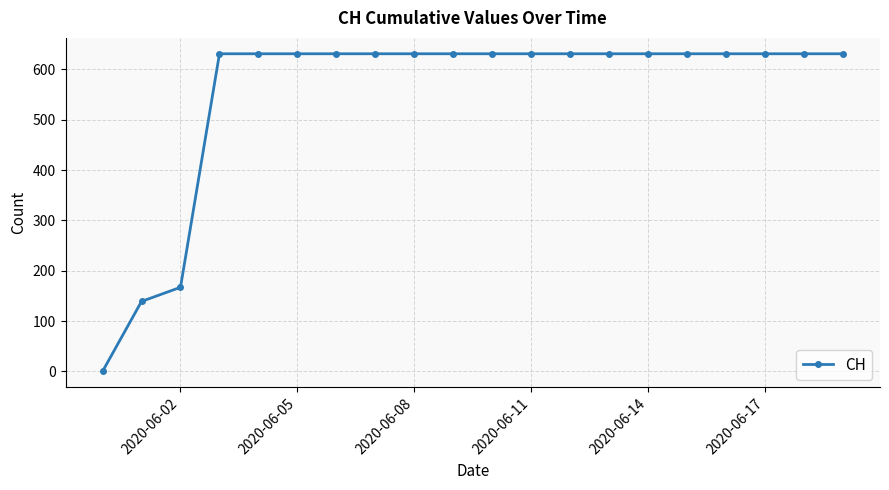

What is the difference between the maximum and minimum values?

631